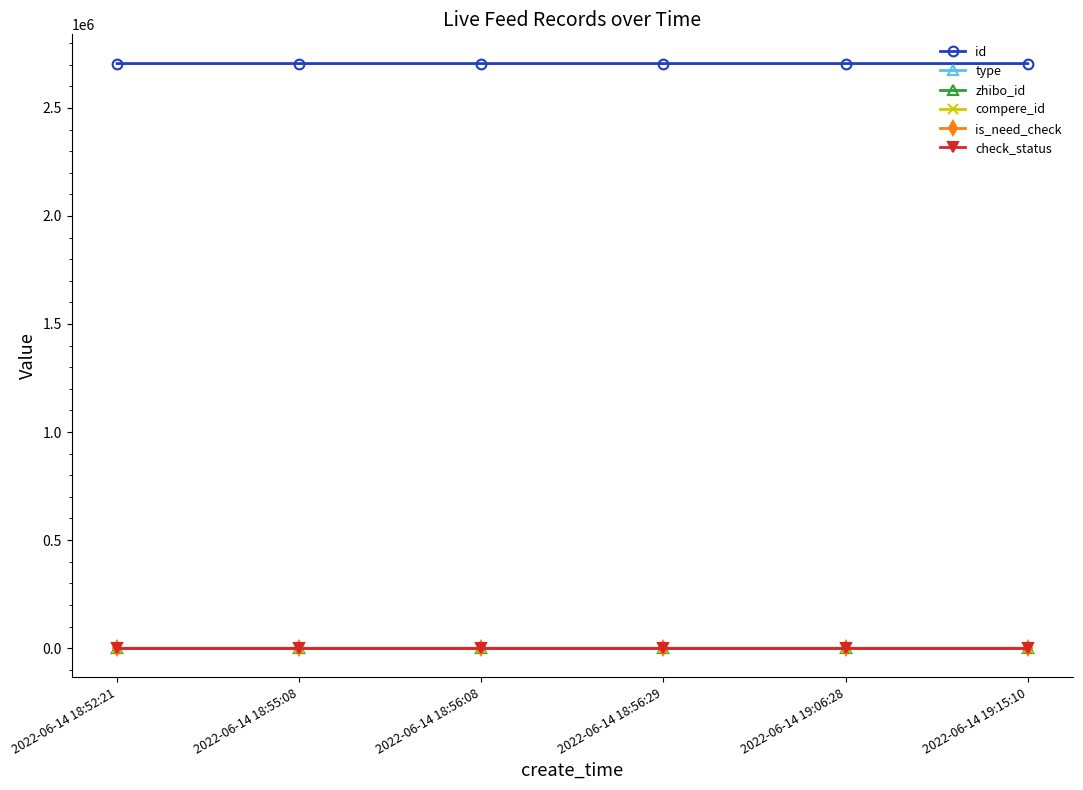

Does the chart have visible grid lines?

No